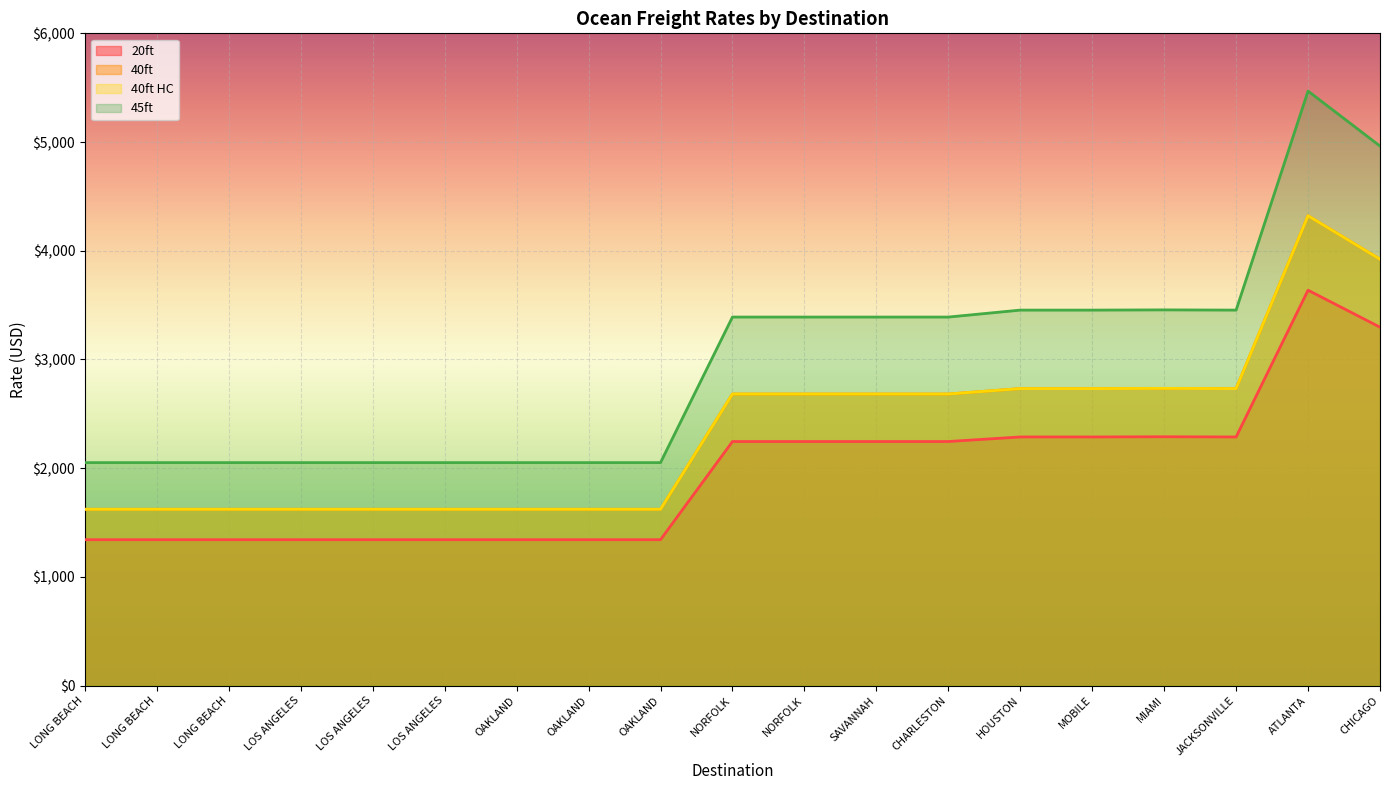

Which category has the lowest value across all series?

LONG BEACH